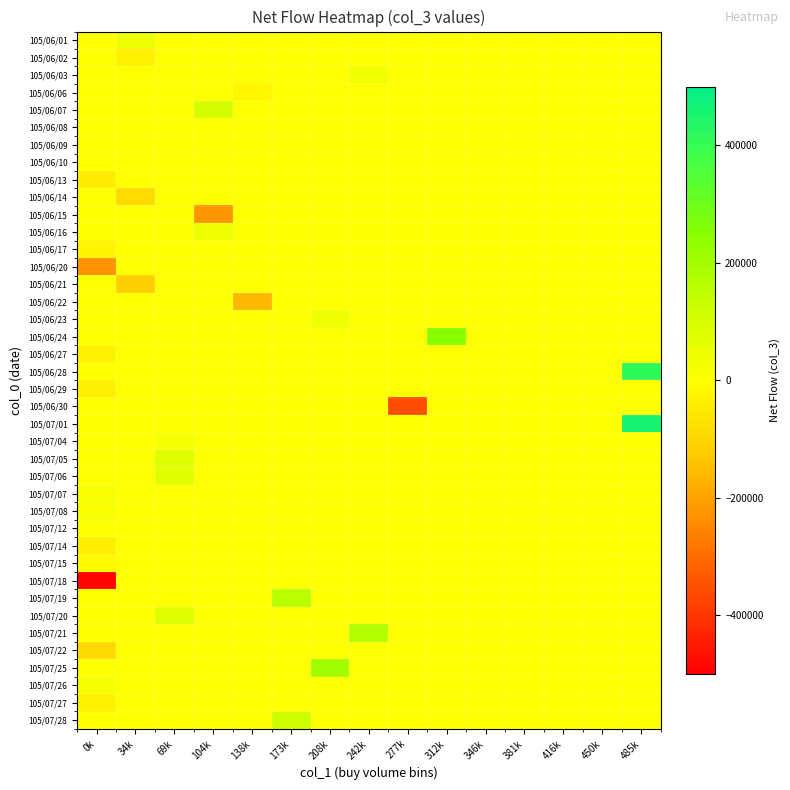

Which series has the widest spread of values?

105/07/18